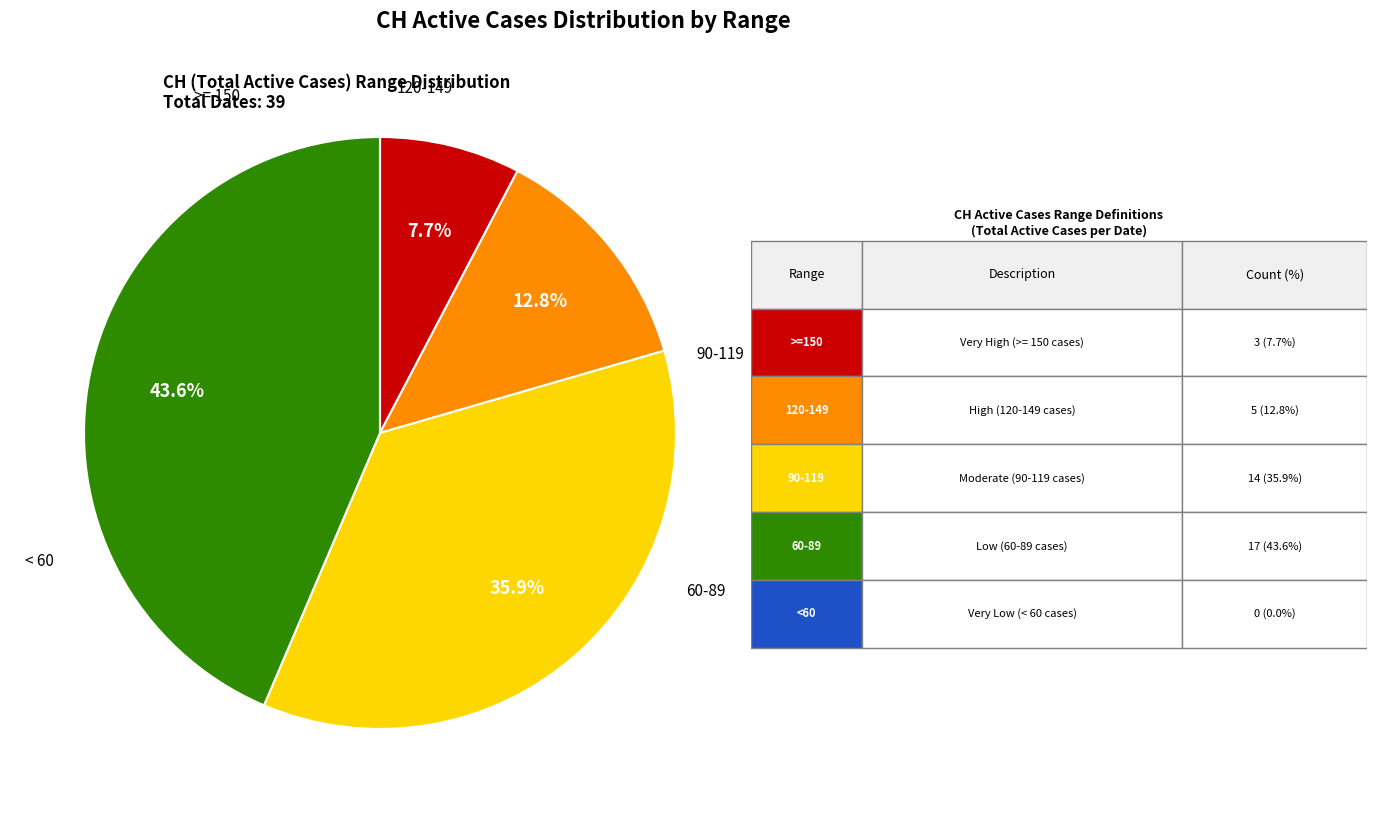

Is there a majority slice in this chart?

No